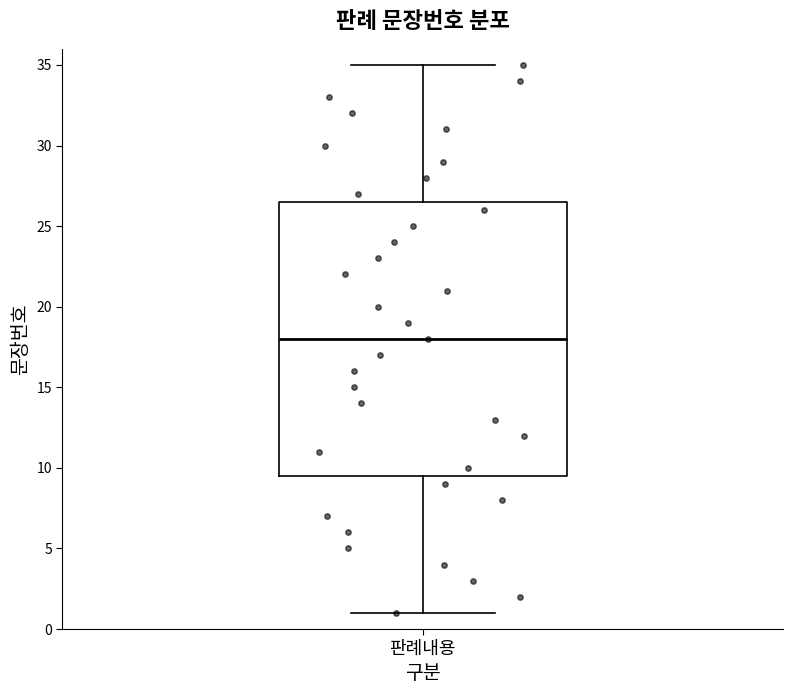

Transcribe this box plot: give where the median line is, the range the box spans, and where the two whiskers end, as read against the y-axis. The values are not printed on the chart, so give them approximately, as read against the axis.

median 18.0, box 9.5 to 26.5, whiskers 1.0 to 35.0